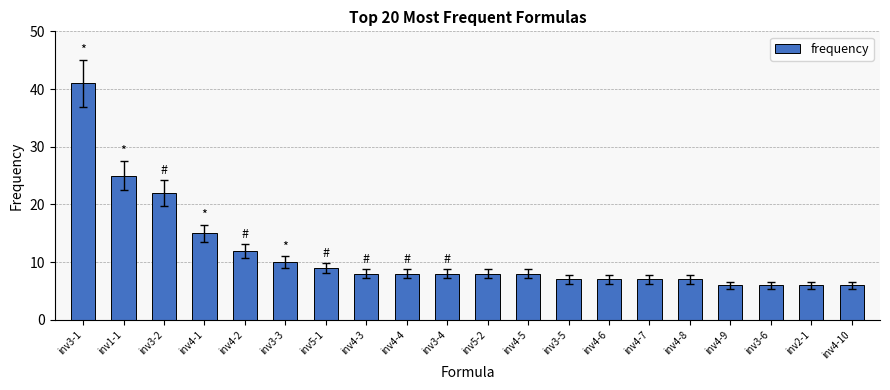

The value at inv4-9 is 2. True or false?

False